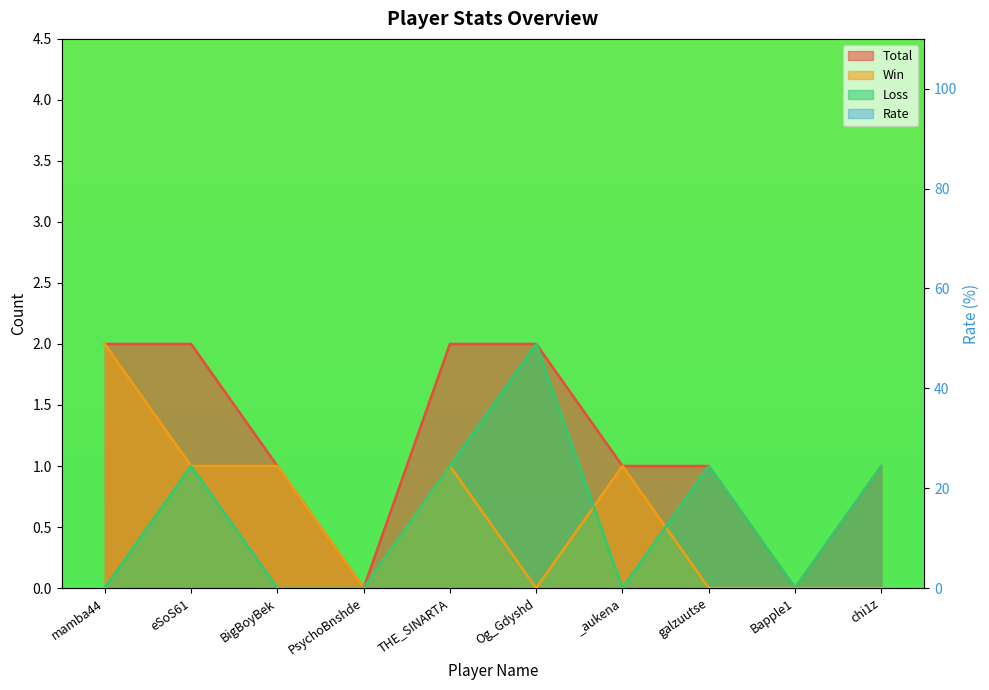

True or false: Rate has more than 0 points higher than both neighbors.

True